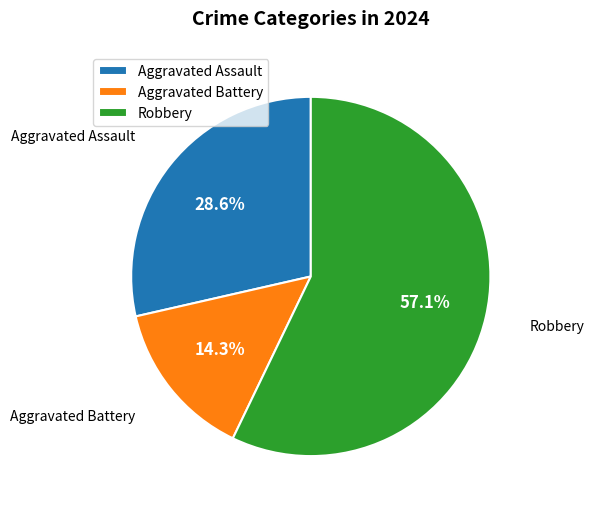

Between Aggravated Assault and Robbery, which is larger?

Robbery